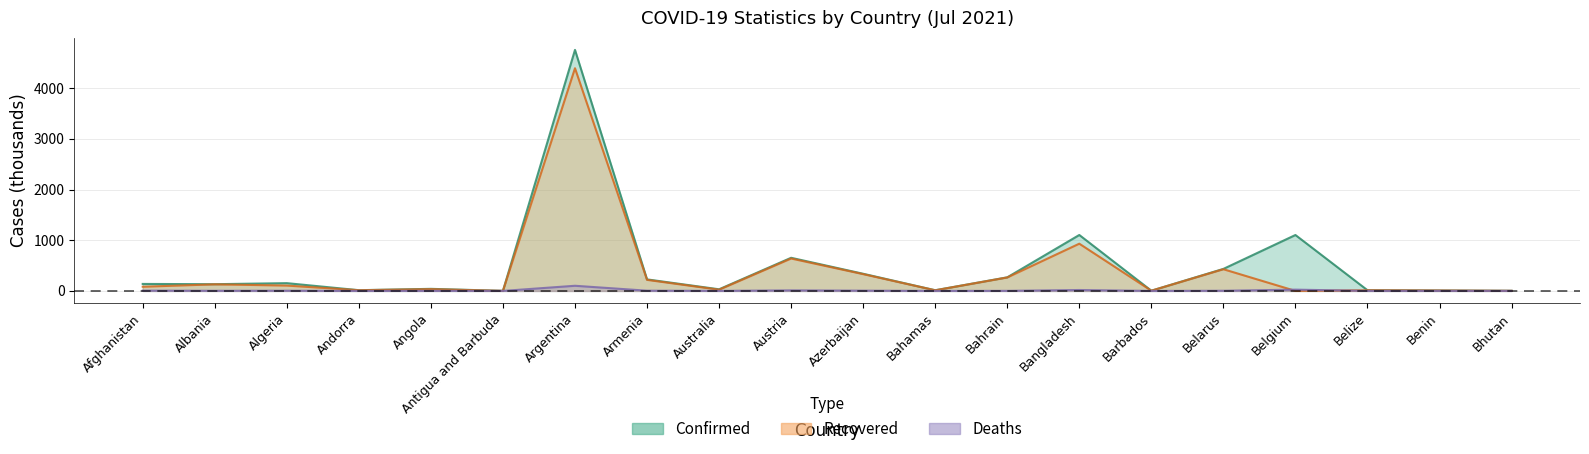

What is the sum of all Recovered values?

7641.2